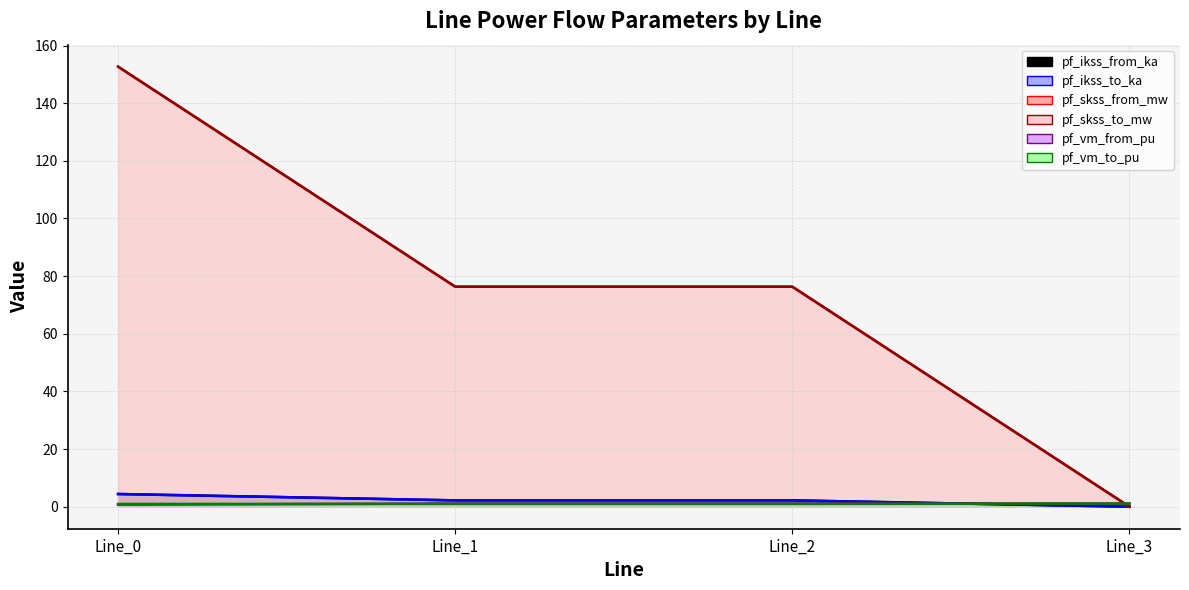

Reading left to right, list all the values displayed in this chart.

pf_ikss_from_ka: Line_0=4.4	Line_1=2.2	Line_2=2.2	Line_3=0.0
pf_ikss_to_ka: Line_0=4.4	Line_1=2.2	Line_2=2.2	Line_3=0.0
pf_skss_from_mw: Line_0=152.7	Line_1=76.3	Line_2=76.3	Line_3=0.0
pf_skss_to_mw: Line_0=152.7	Line_1=76.3	Line_2=76.3	Line_3=0.0
pf_vm_from_pu: Line_0=0.7	Line_1=1.1	Line_2=1.1	Line_3=1.1
pf_vm_to_pu: Line_0=1.0	Line_1=1.0	Line_2=1.0	Line_3=1.1